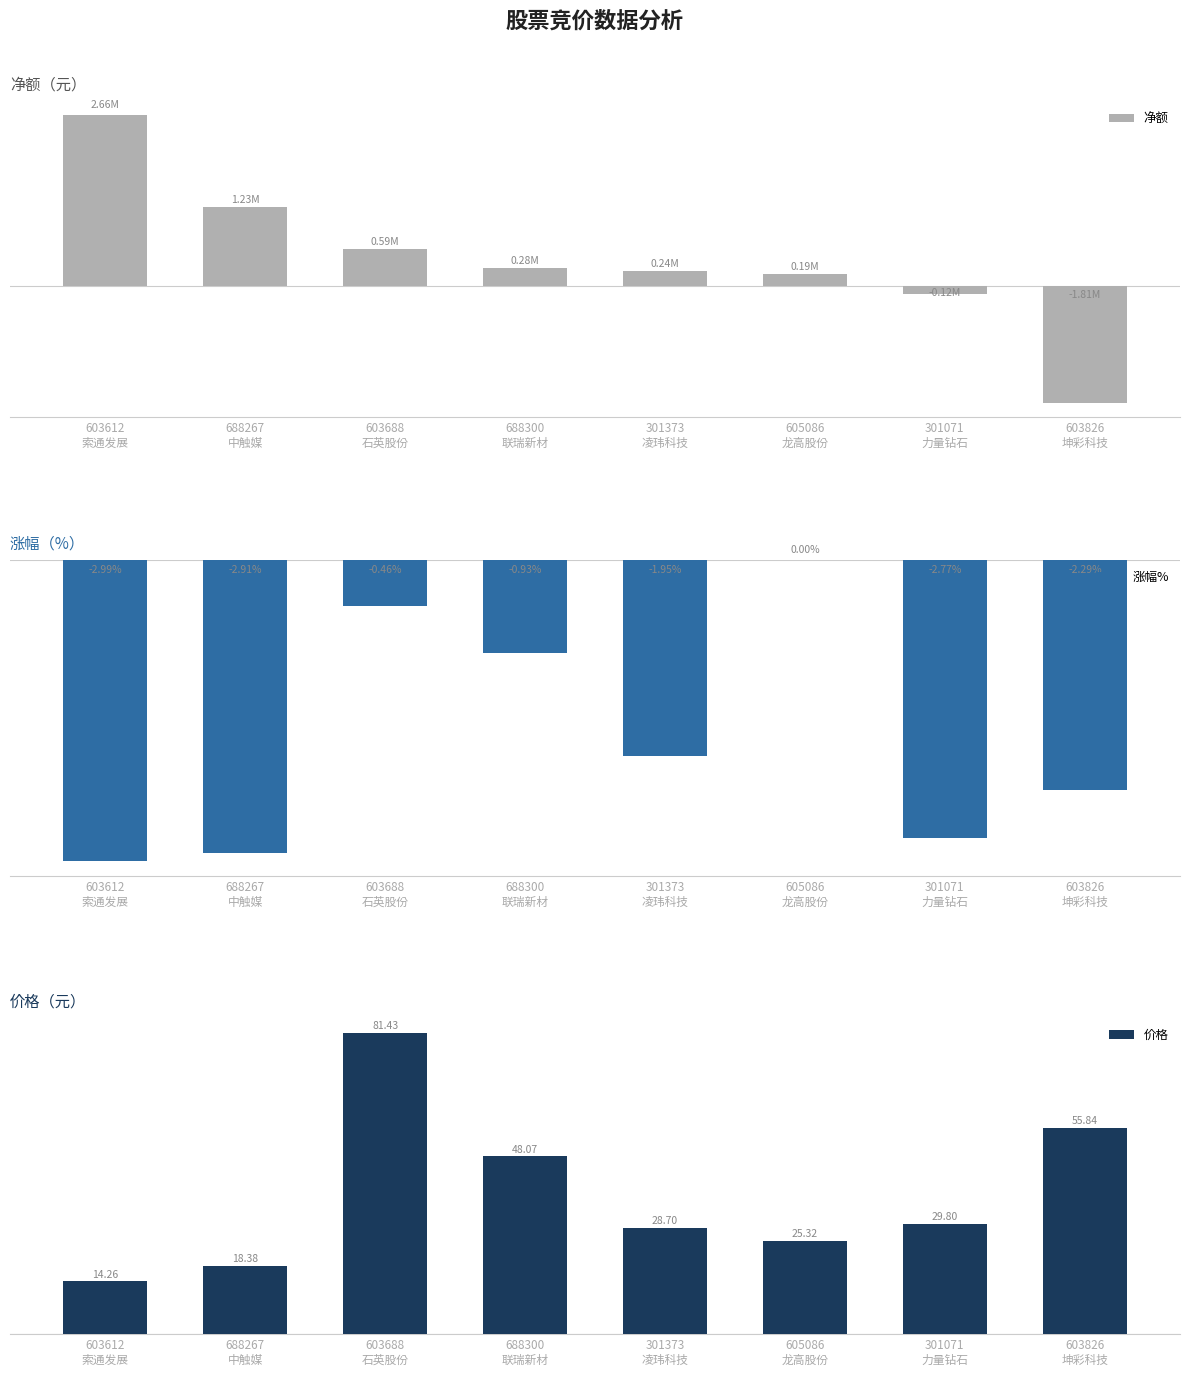

What is the difference between the highest and lowest values at 301373
凌玮科技?

239642.0